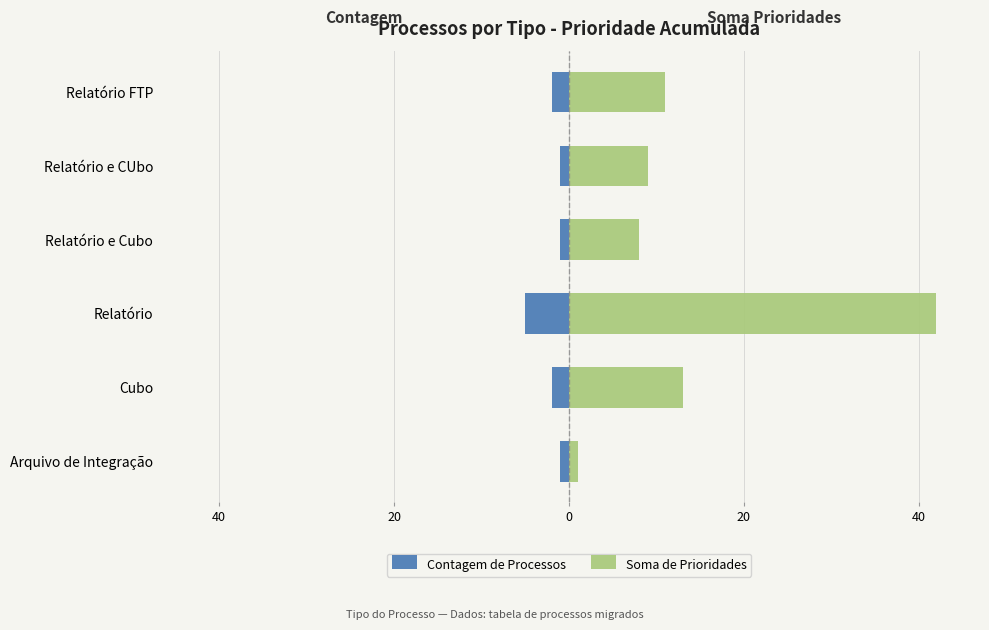

Is it true that Contagem de Processos equals -2 at Relatório e CUbo?

False